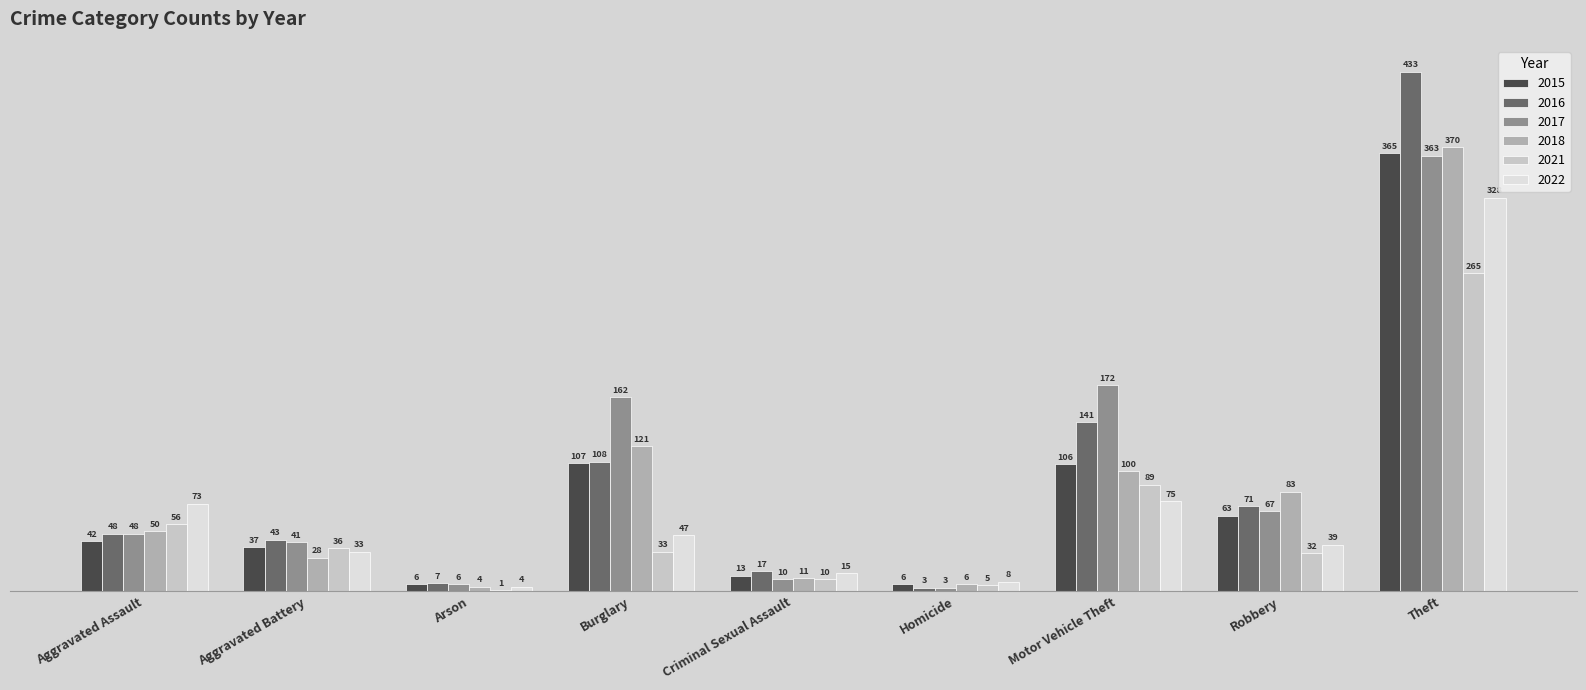

The 2018 series shows 50 at Aggravated Assault. True or false?

True